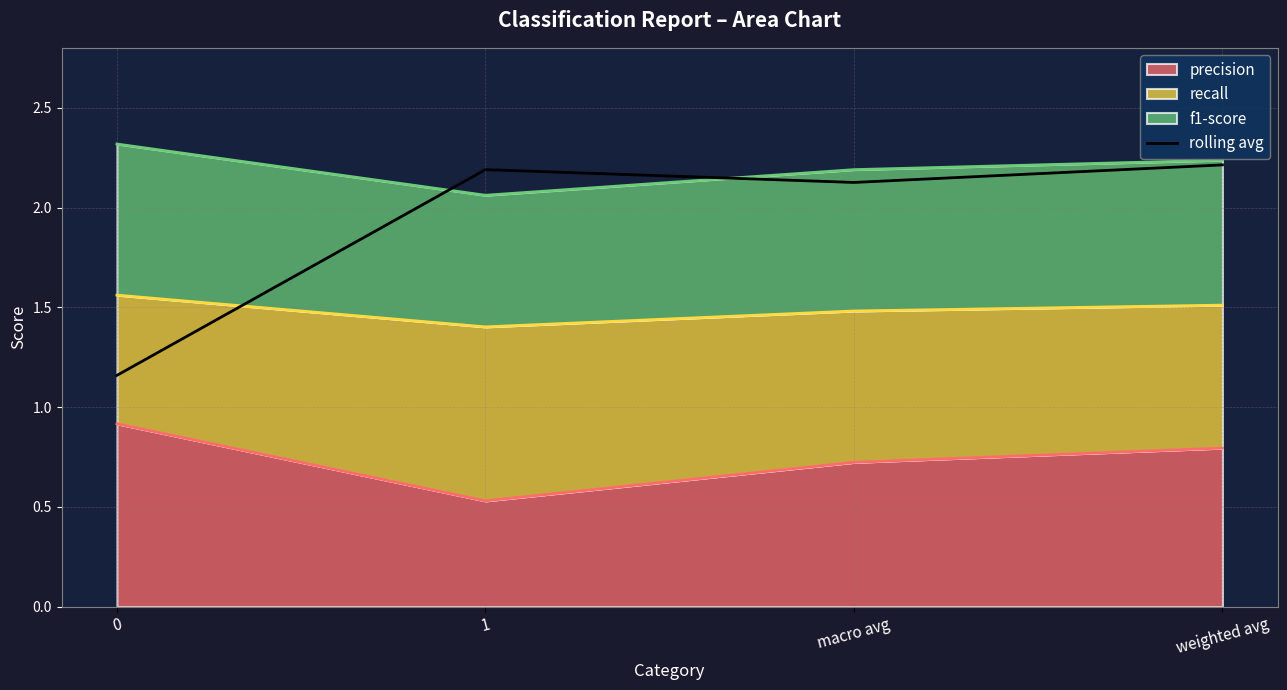

How many values are between 2 and 3?

3